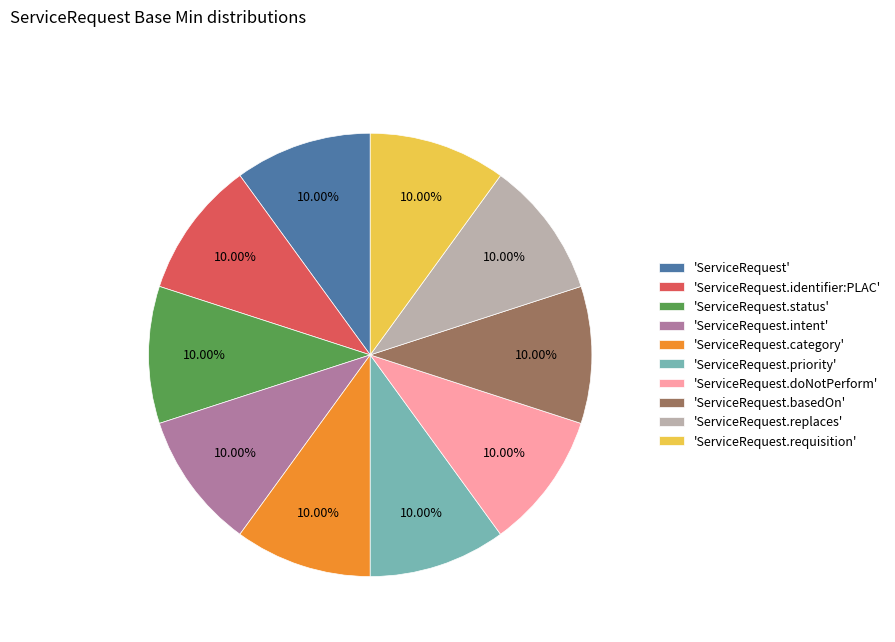

Combined, do 'ServiceRequest.identifier:PLAC' and 'ServiceRequest.replaces' account for over 50%?

No